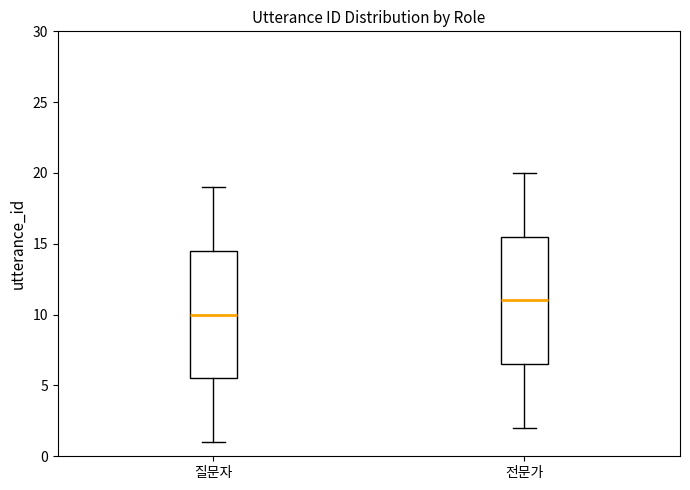

Reading left to right, read every box against the y-axis: the position of its median line, the range the box covers, and the ends of its whiskers. The values are not printed on the chart, so give them approximately, as read against the axis.

질문자: median 10.0, box 5.5 to 14.5, whiskers 1.0 to 19.0
전문가: median 11.0, box 6.5 to 15.5, whiskers 2.0 to 20.0